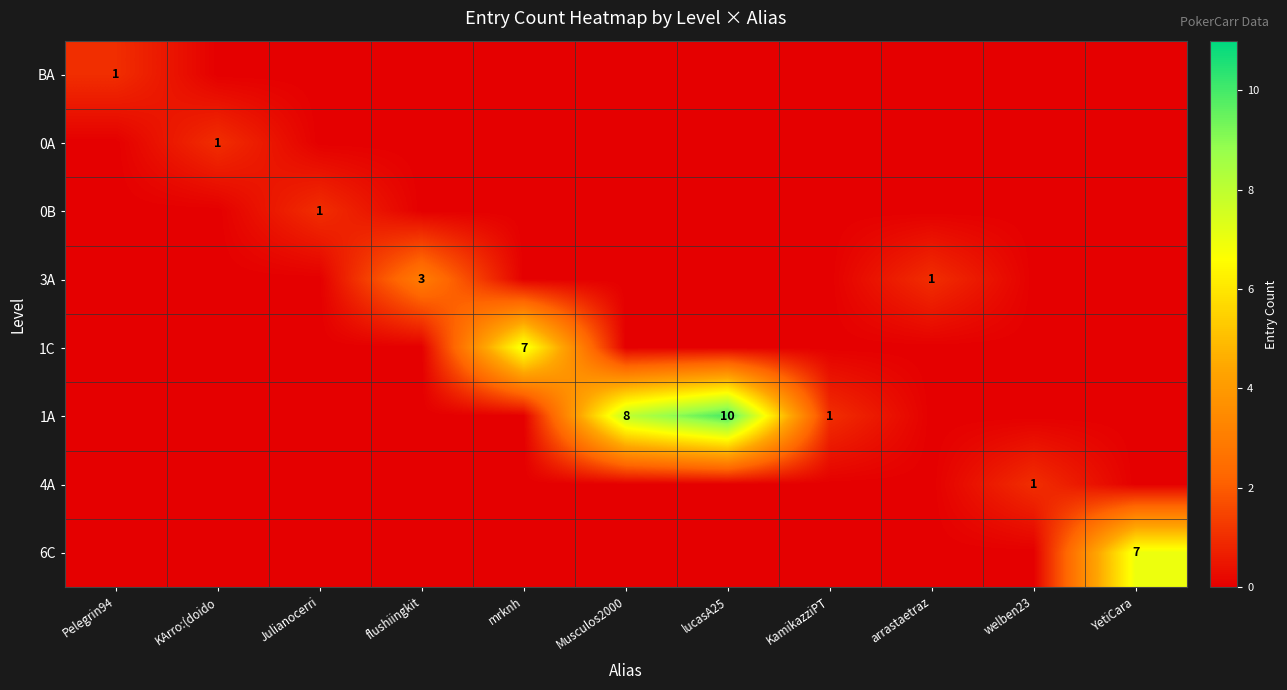

The 1C series shows 2 at mrknh. True or false?

False